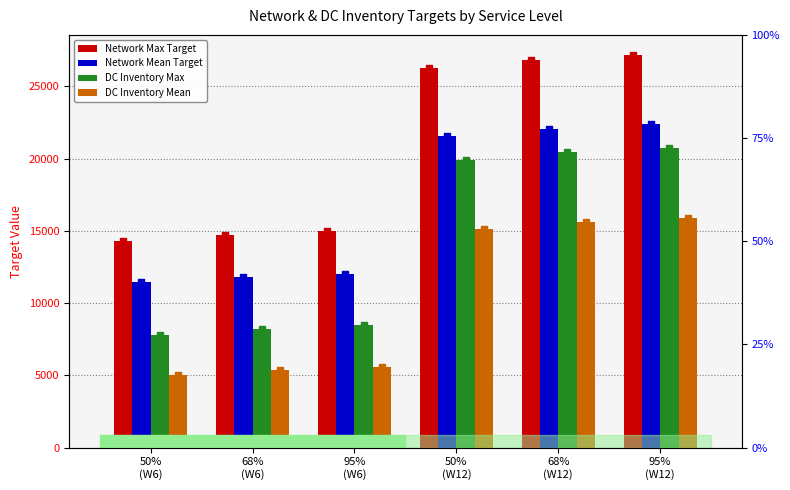

At how many categories does at least one series exceed 20719?

3